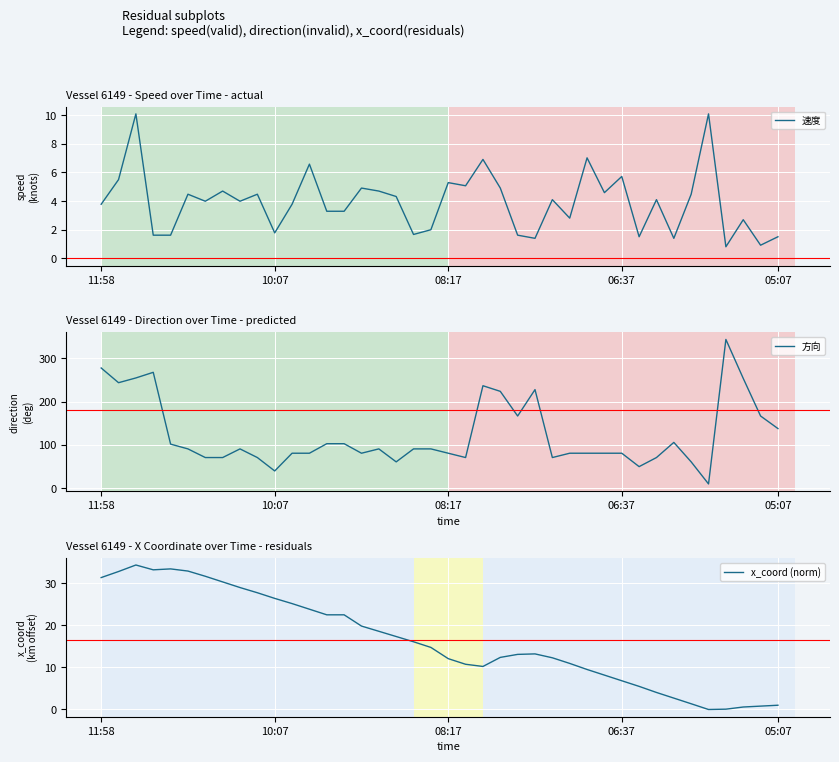

Where does the x_coord (norm) series first go above 14?

11:58